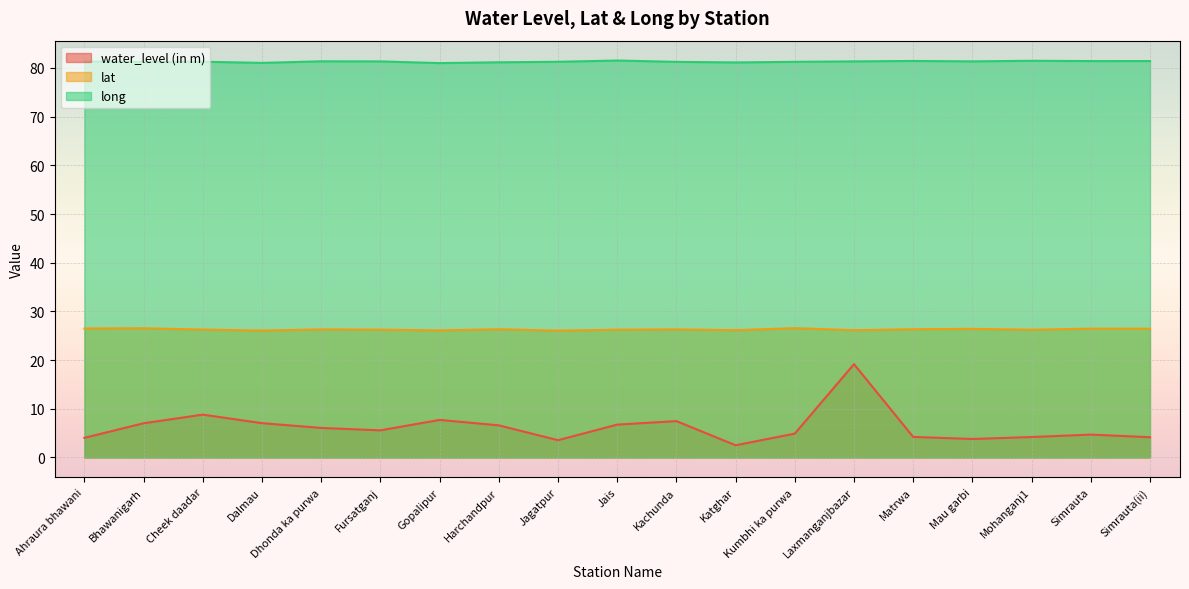

True or false: water_level (in m) and long cross at least once.

False